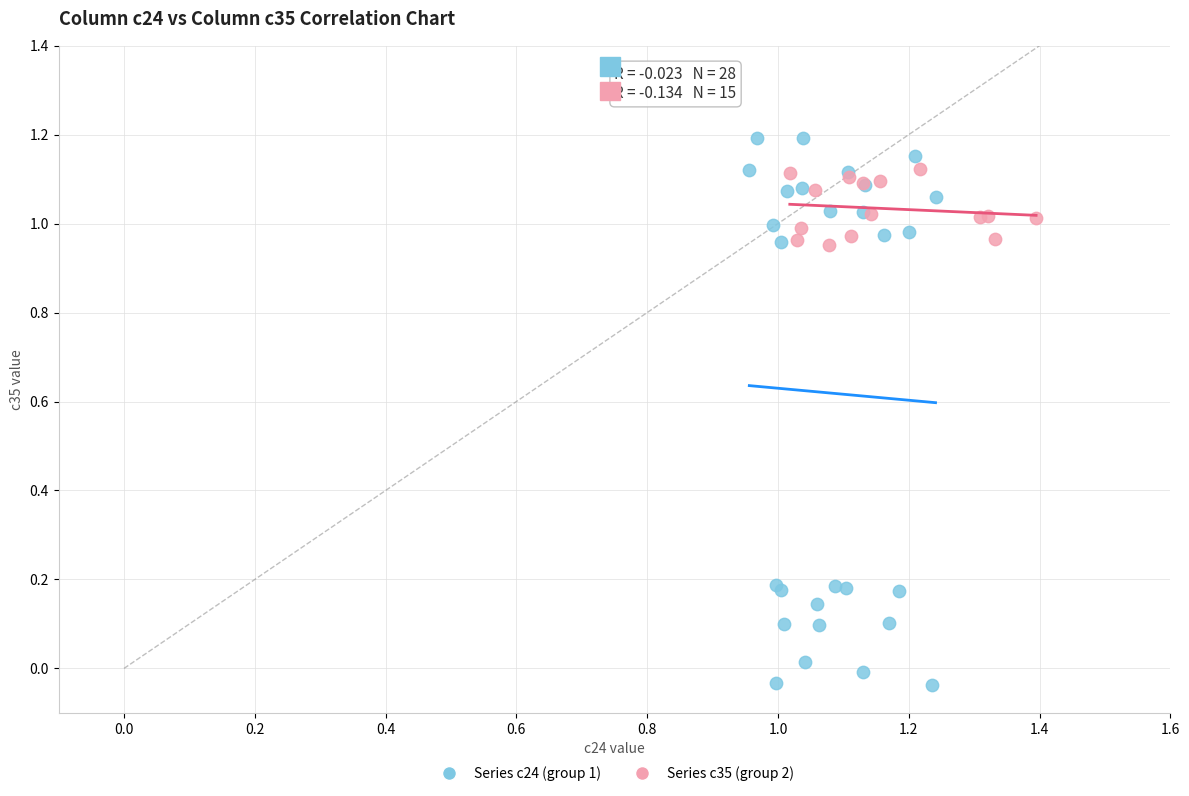

Which series has the widest spread of Y values?

Series c24 (group 1)